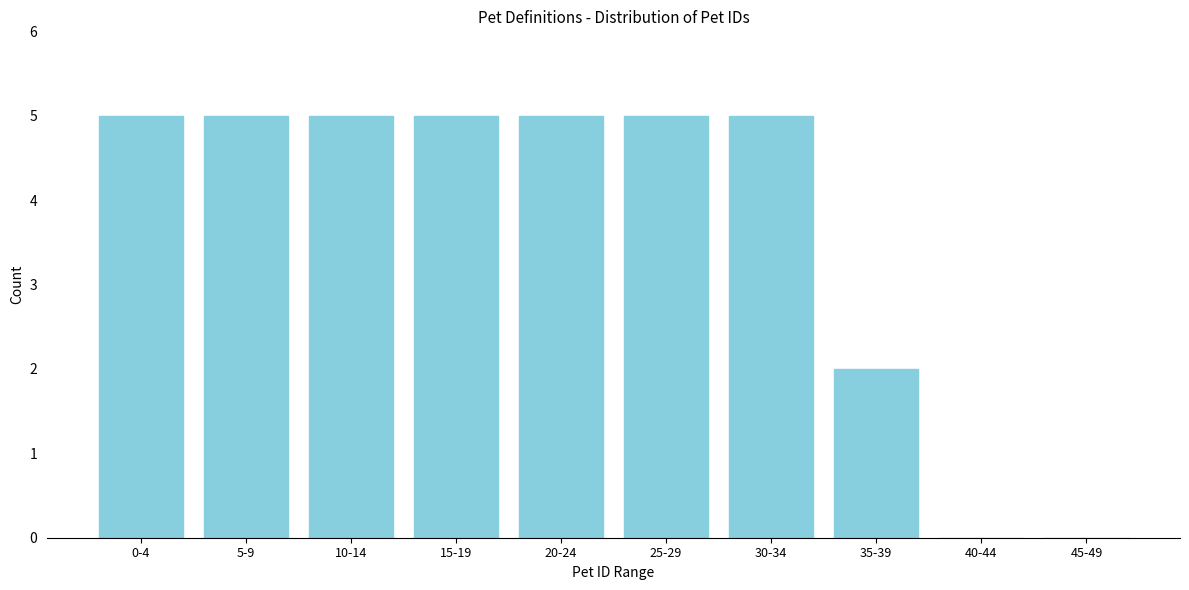

Reading left to right, list all the values displayed in this chart.

0-4=5	5-9=5	10-14=5	15-19=5	20-24=5	25-29=5	30-34=5	35-39=2	40-44=0	45-49=0